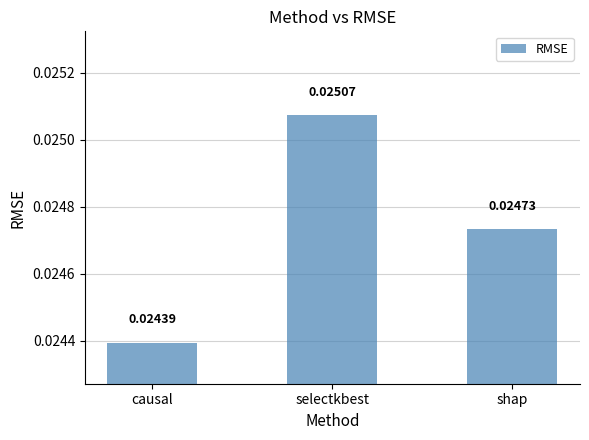

What is the label of the 1st bar from the left?

causal